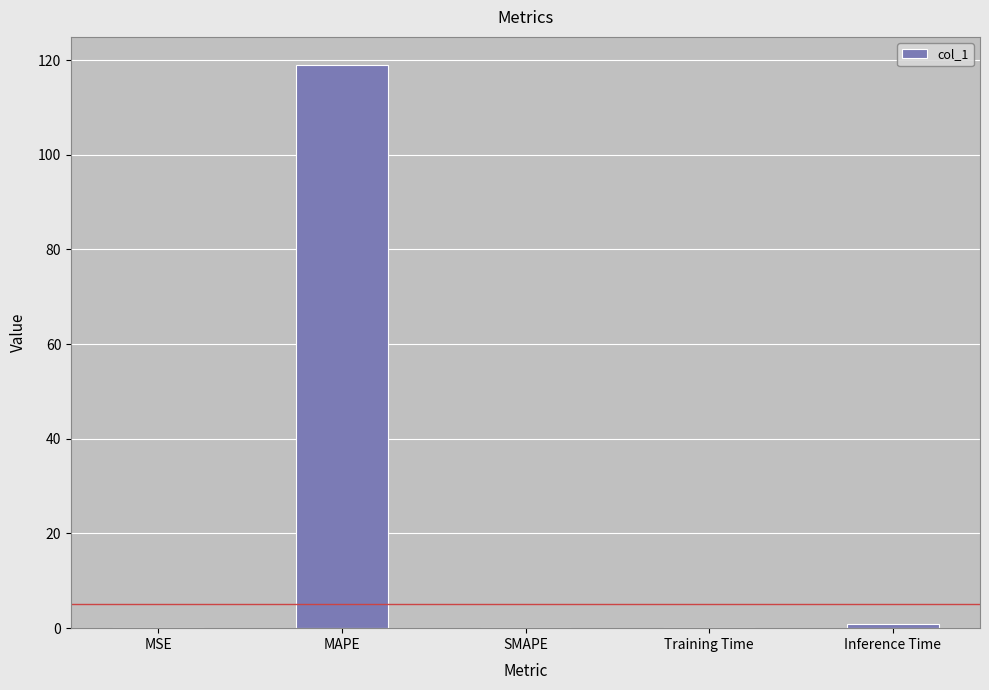

Are the bars horizontal?

No